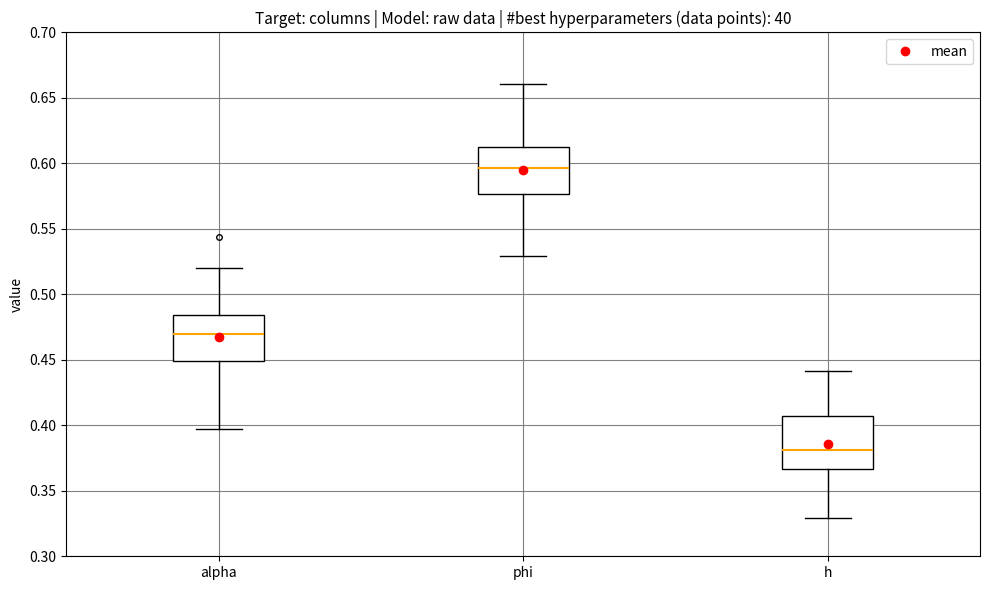

Reading left to right, read every box against the y-axis: the position of its median line, the range the box covers, and the ends of its whiskers. The values are not printed on the chart, so give them approximately, as read against the axis.

alpha: median 0.470, box 0.450 to 0.485, whiskers 0.395 to 0.520
phi: median 0.595, box 0.575 to 0.615, whiskers 0.530 to 0.660
h: median 0.380, box 0.365 to 0.405, whiskers 0.330 to 0.440